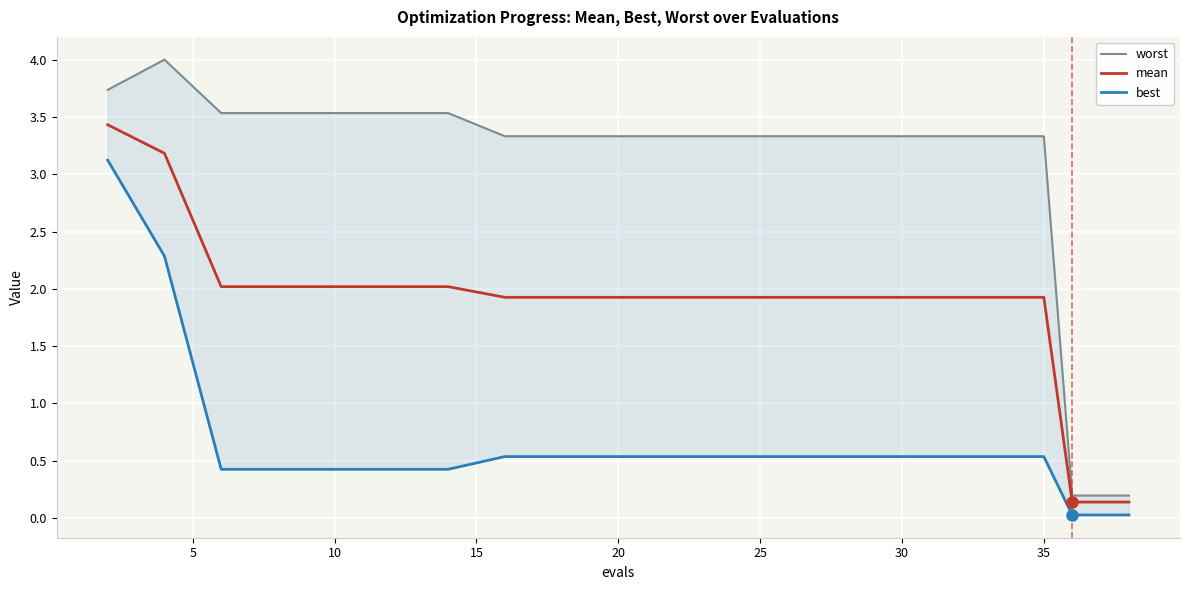

Is it true that mean equals 1.9 at 35?

True